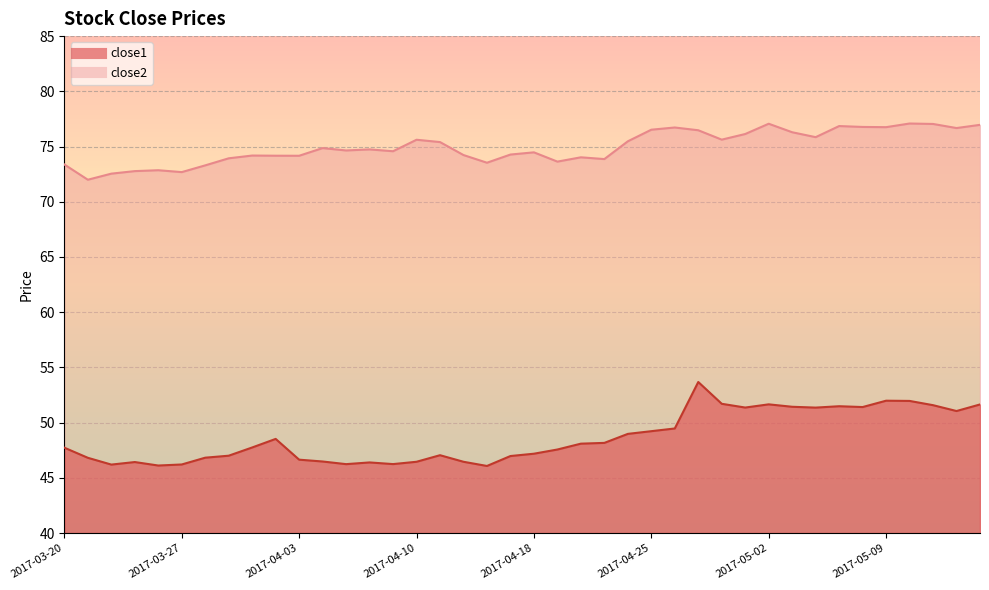

True or false: close1 and close2 intersect in this chart.

False